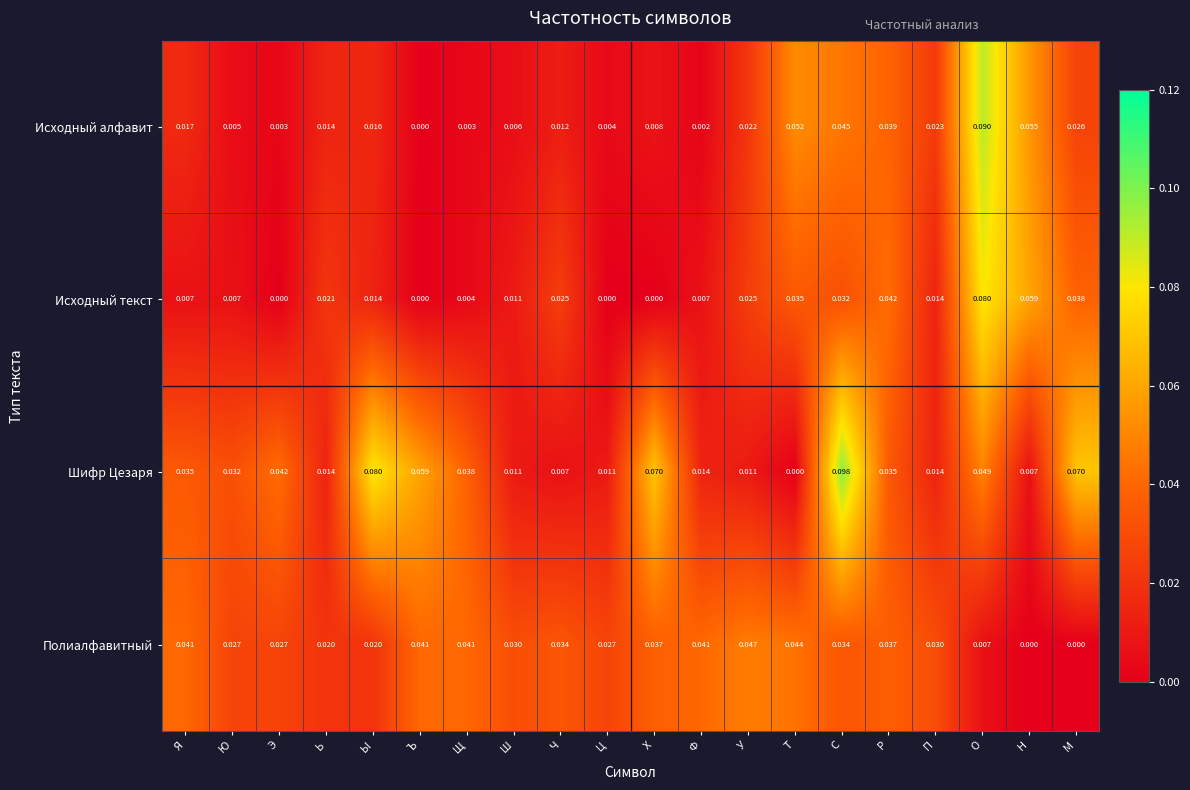

At which category is the sum across all series the highest?

О